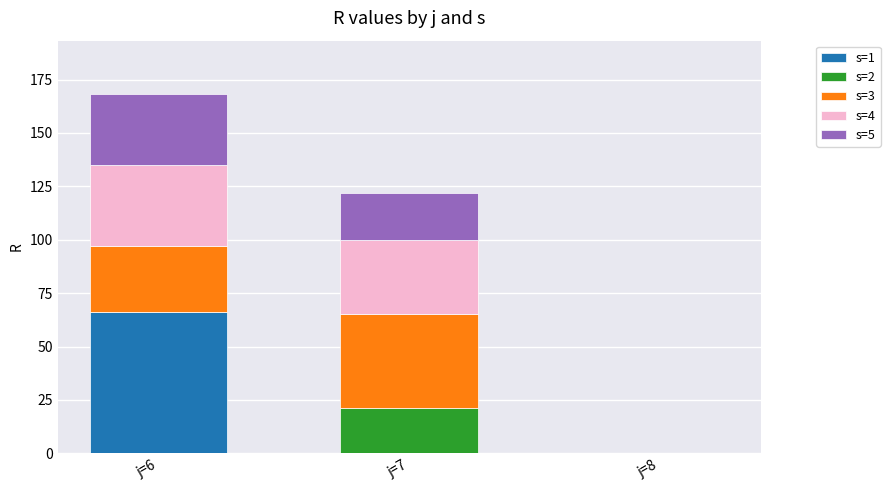

Reading left to right, what are the values for s=1?

j=6=66	j=7=0	j=8=0